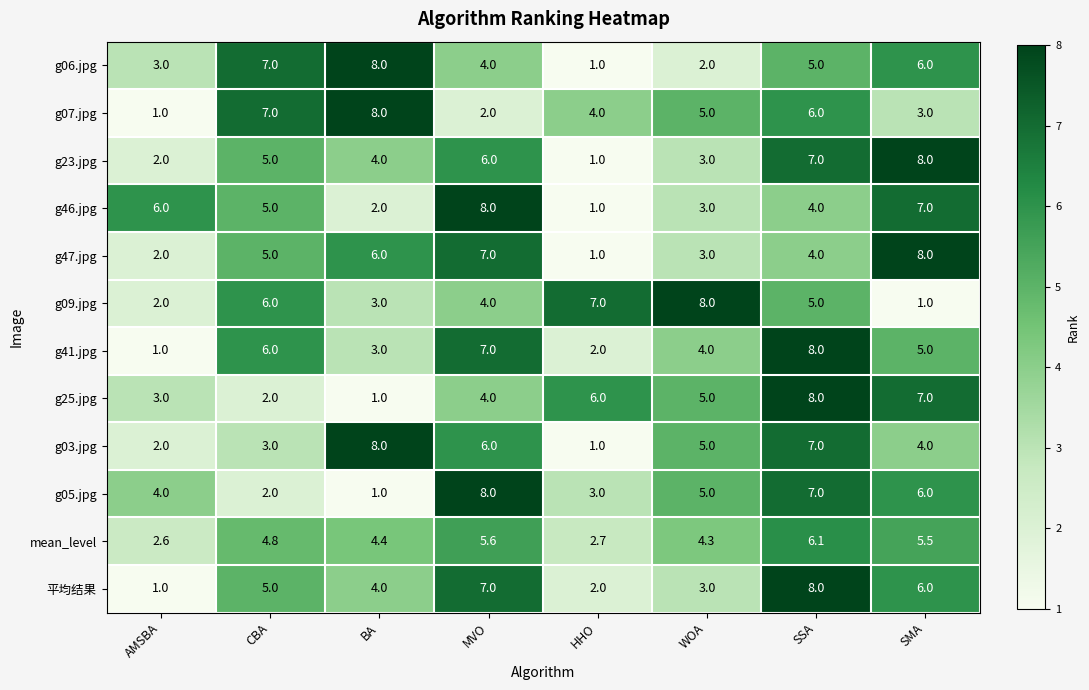

What is the total value across all series at HHO?

31.7